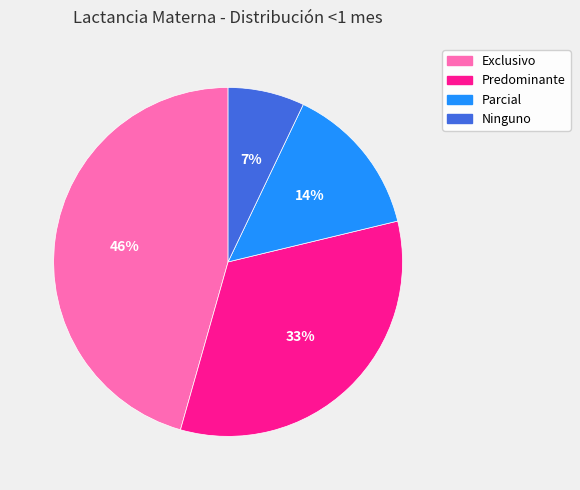

Is there any slice that represents more than half of the pie?

No